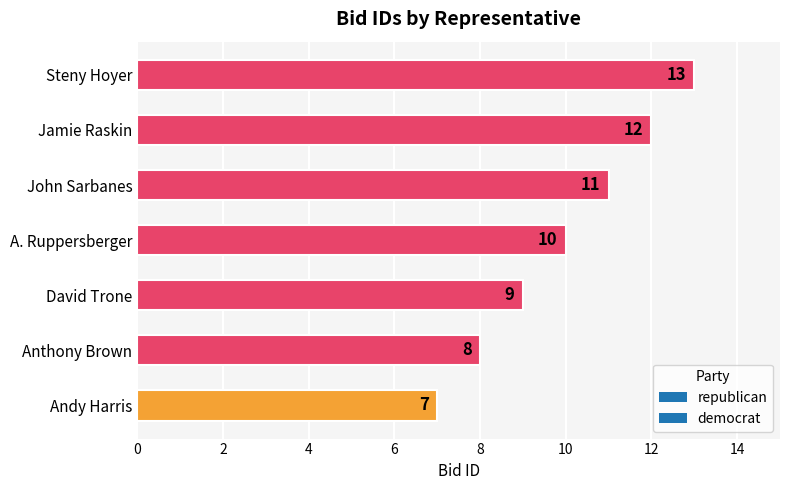

Reading bottom to top, transcribe all the data shown in this chart.

Andy Harris=7	Anthony Brown=8	David Trone=9	A. Ruppersberger=10	John Sarbanes=11	Jamie Raskin=12	Steny Hoyer=13